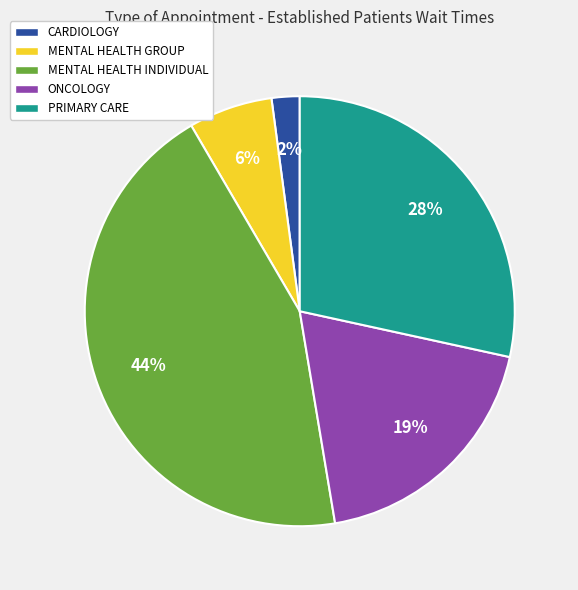

Rank the categories by value from lowest to highest.

CARDIOLOGY, MENTAL HEALTH GROUP, ONCOLOGY, PRIMARY CARE, MENTAL HEALTH INDIVIDUAL